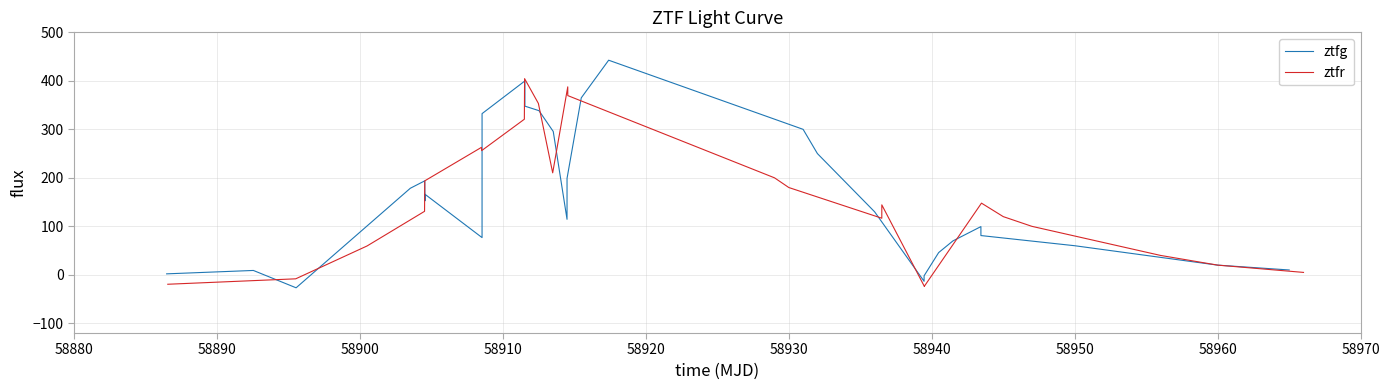

What is the lowest value of the ztfg series?

-26.7